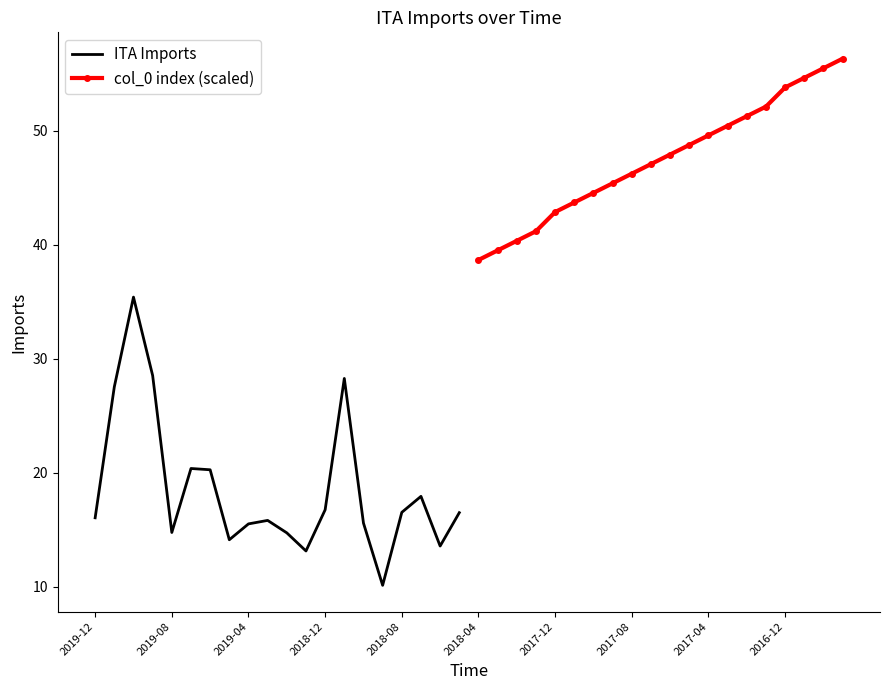

What is the lowest value of the ITA Imports series?

10.1